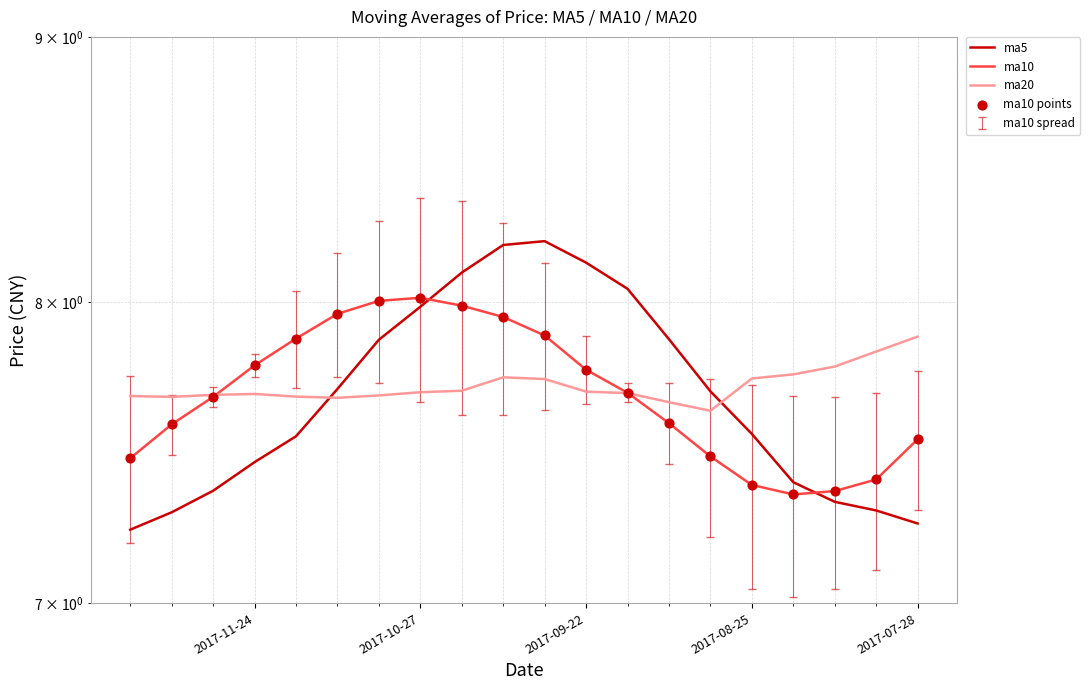

Which series reaches the minimum Y coordinate?

ma5